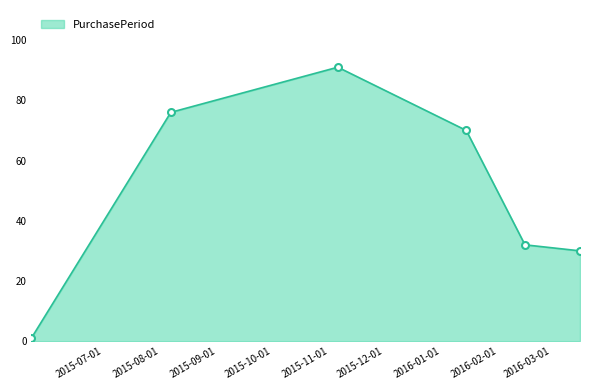

What is the average value?

50